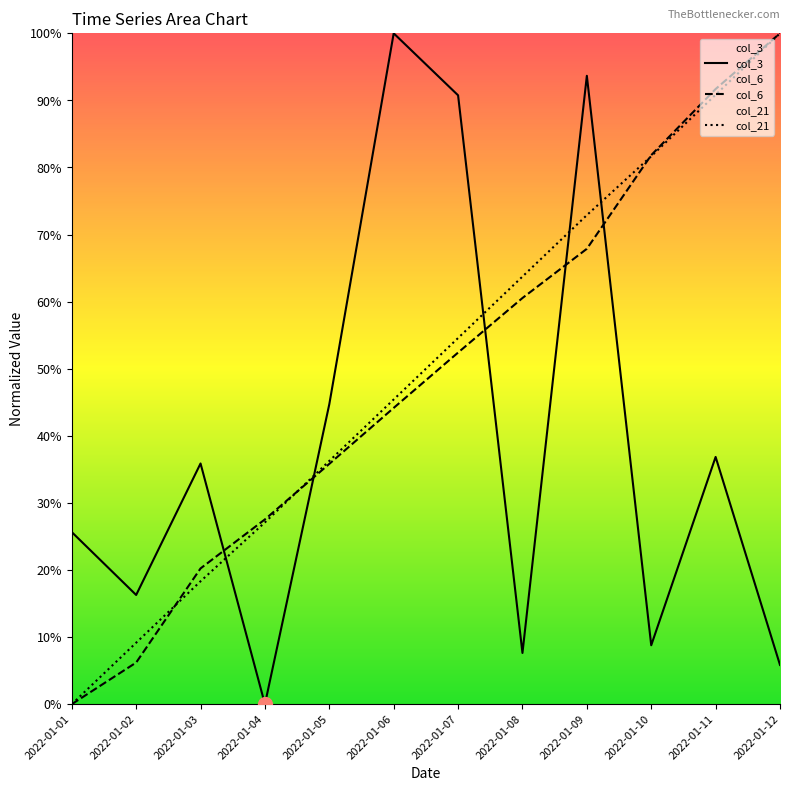

Which has a higher value, 2022-01-10 or 2022-01-07?

2022-01-07